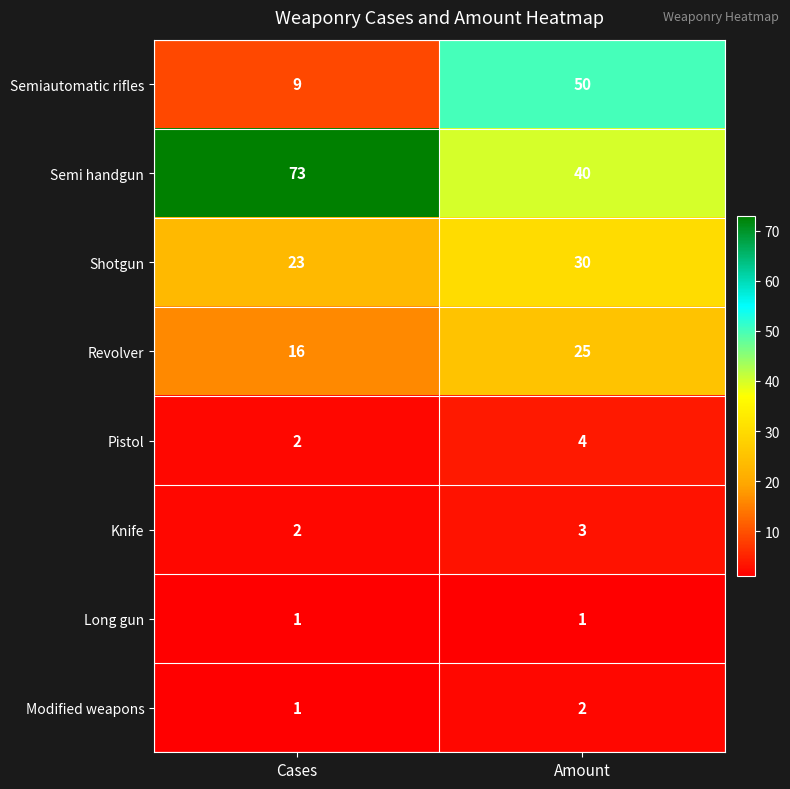

At which category does the chart reach its peak across all series?

Cases